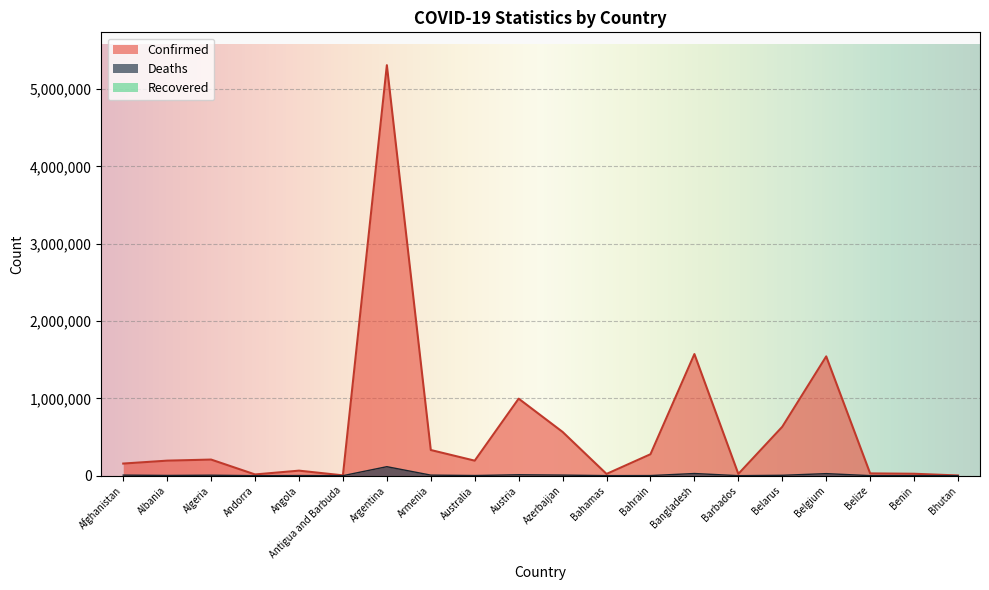

True or false: Deaths and Confirmed intersect in this chart.

False